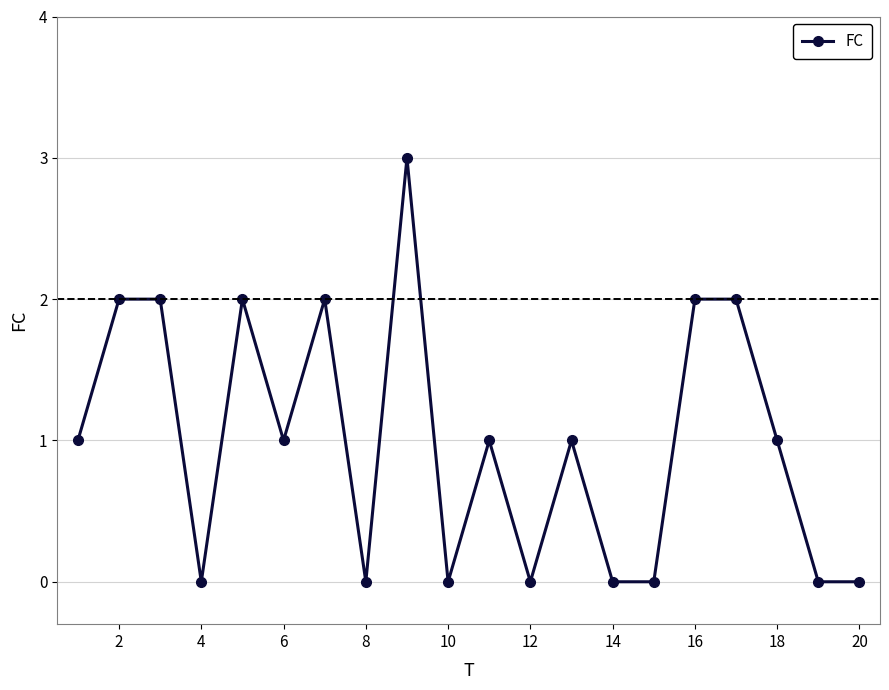

What is the greatest value displayed?

3